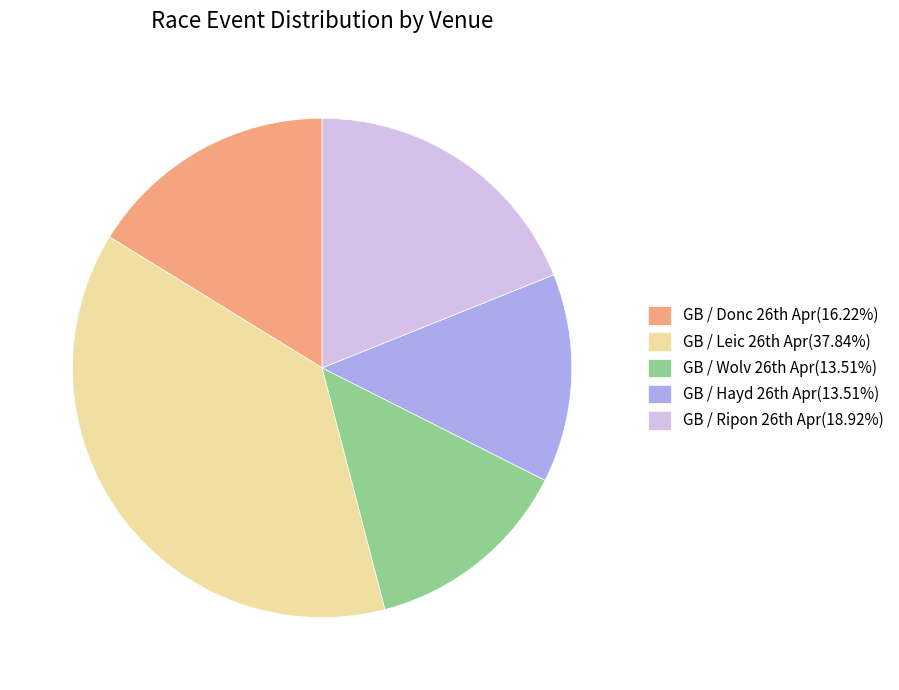

Is there a majority slice in this chart?

No